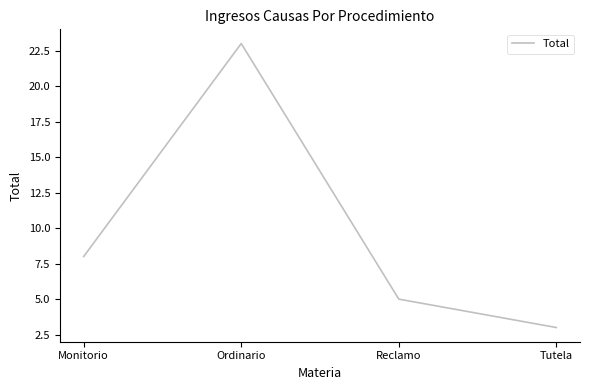

Reading left to right, transcribe all the data shown in this chart.

Monitorio=8	Ordinario=23	Reclamo=5	Tutela=3